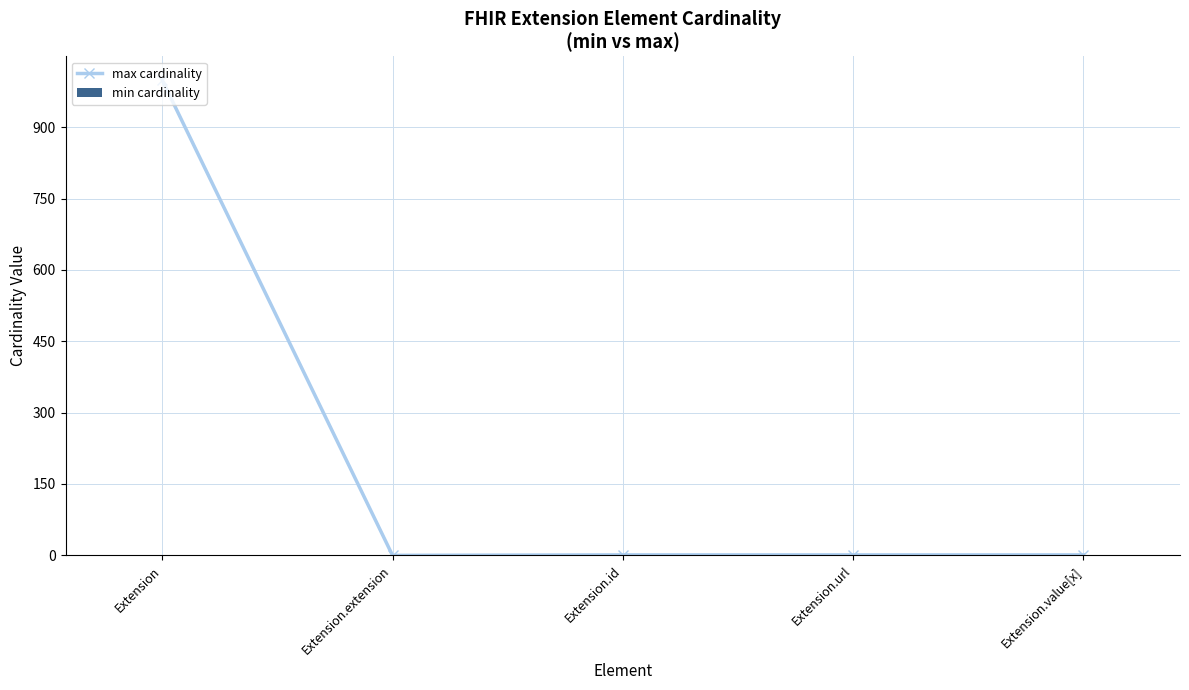

What is the label of the 2nd bar from the right?

Extension.url